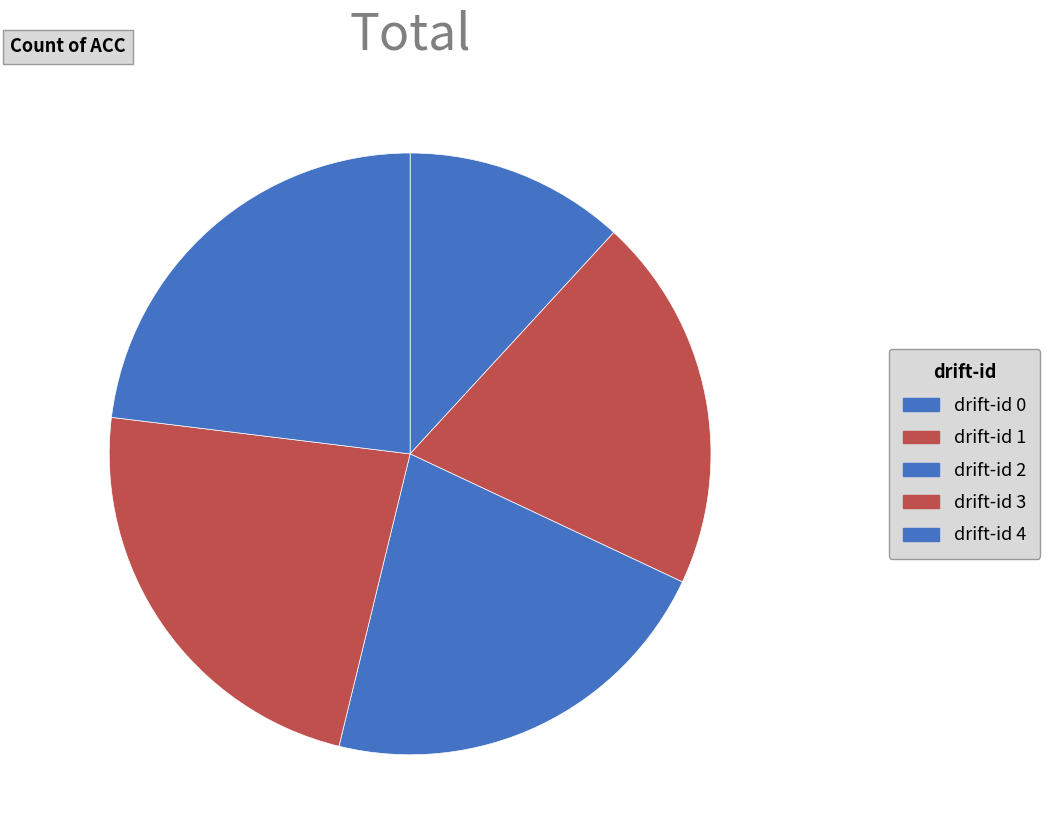

How many slices are in this pie chart?

5